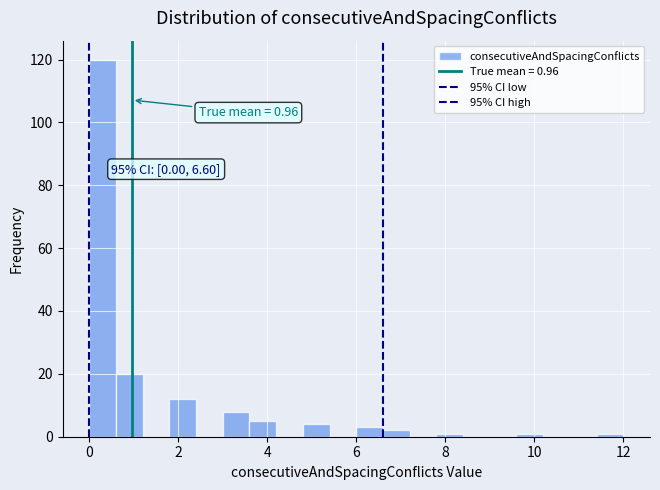

Around what value on the x-axis is the tallest bar? Give the approximate position of its centre, as read against the axis.

0.4